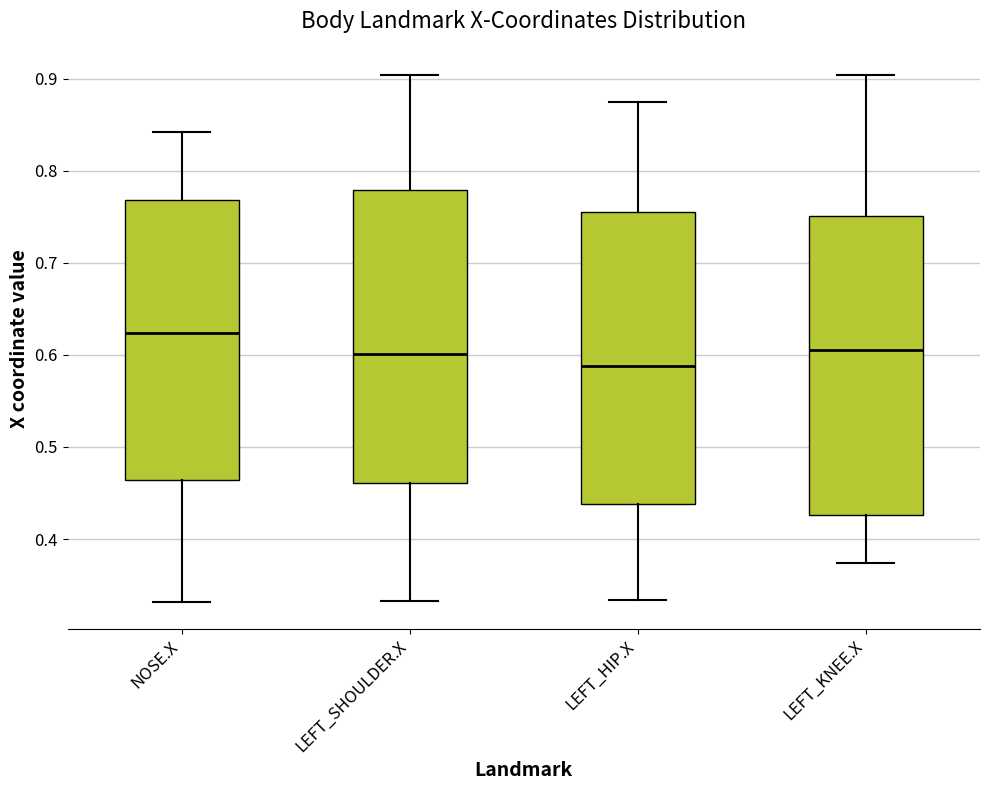

Reading left to right, transcribe this box plot: for each box, give where its median line is, the range the box spans, and where its two whiskers end, as read against the y-axis. The values are not printed on the chart, so give them approximately, as read against the axis.

NOSE.X: median 0.62, box 0.46 to 0.77, whiskers 0.33 to 0.84
LEFT_SHOULDER.X: median 0.60, box 0.46 to 0.78, whiskers 0.33 to 0.90
LEFT_HIP.X: median 0.59, box 0.44 to 0.76, whiskers 0.33 to 0.87
LEFT_KNEE.X: median 0.61, box 0.43 to 0.75, whiskers 0.37 to 0.90